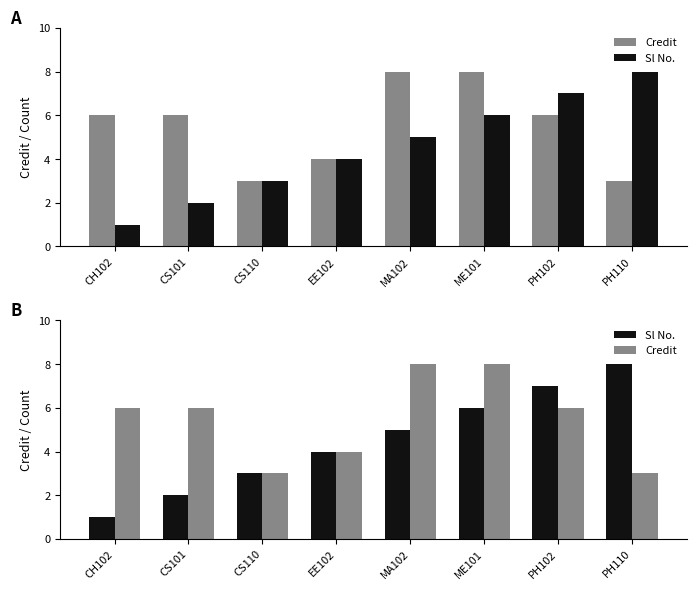

How many categories are shown in the chart?

8